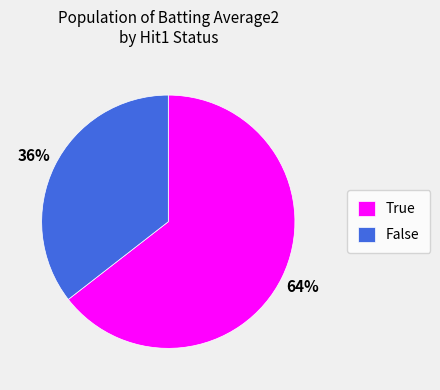

Rank the categories by value from highest to lowest.

True, False